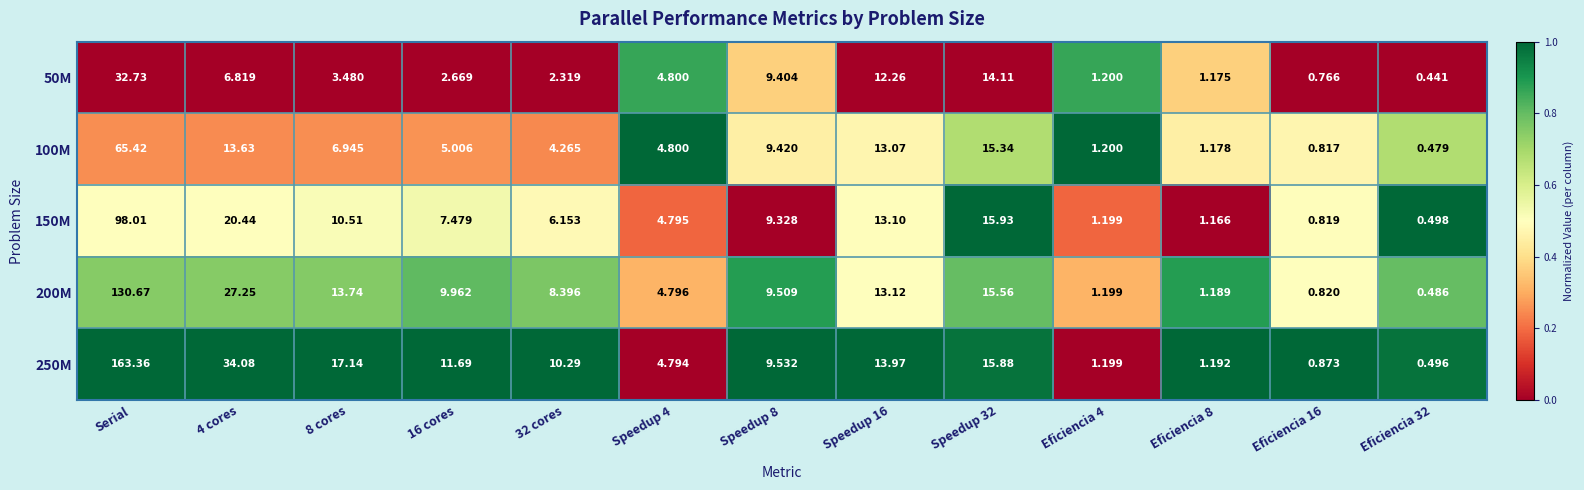

What is the maximum value shown in the chart?

163.4